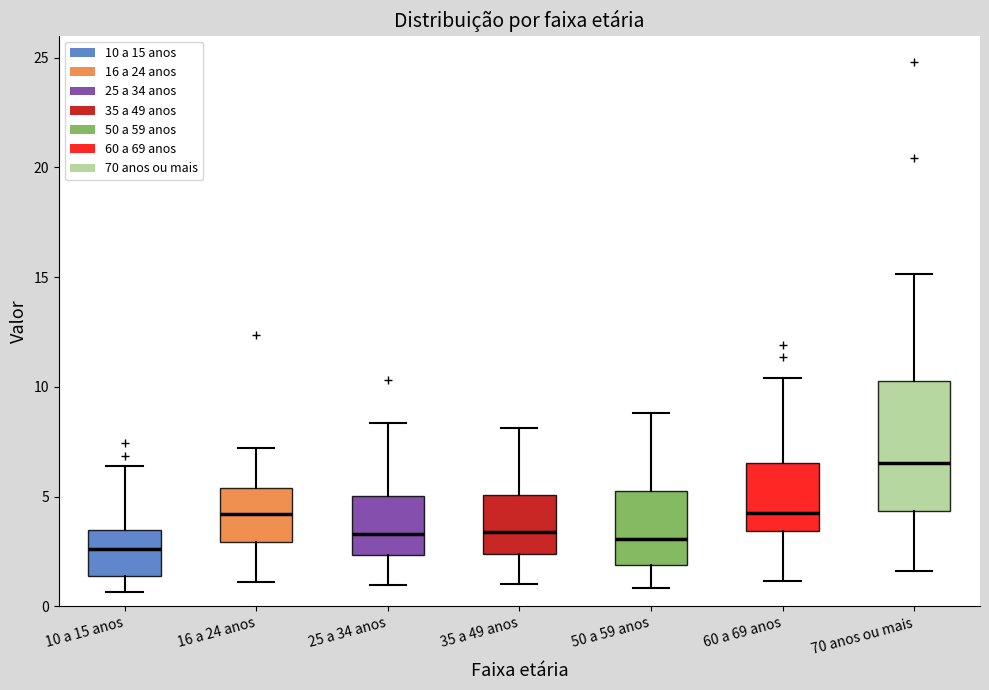

Comparing the boxes themselves (not the whiskers), which one is the tallest?

70 anos ou mais